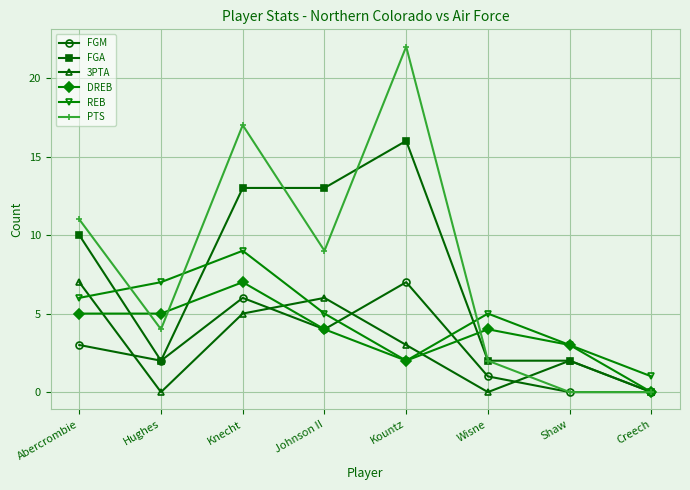

Does the chart have visible grid lines?

Yes